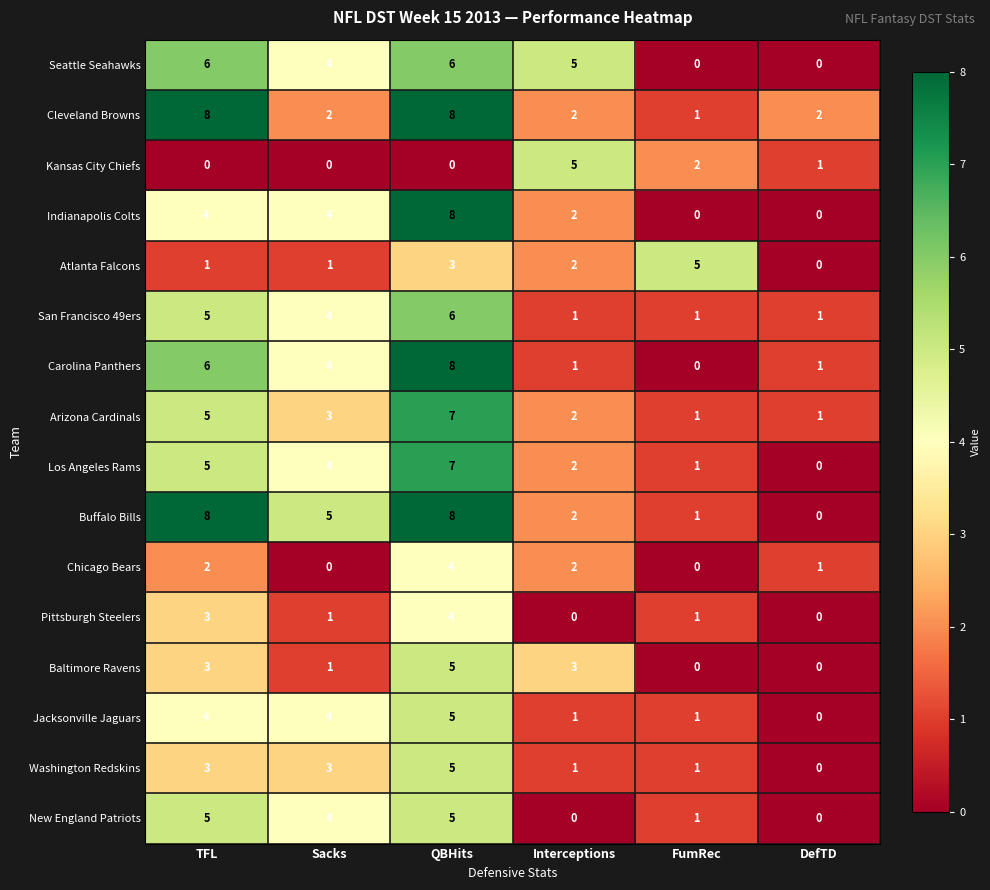

How many categories are shown in the chart?

6